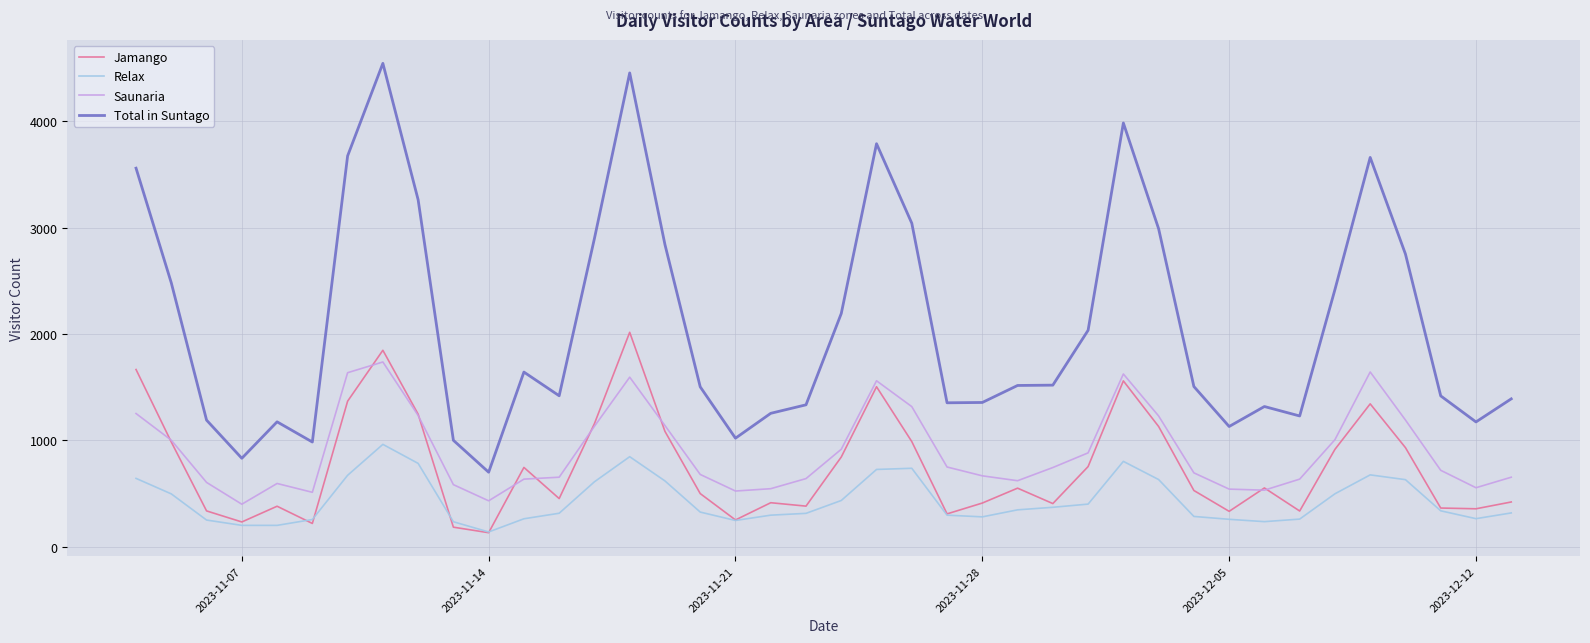

What is the maximum value for Relax?

962